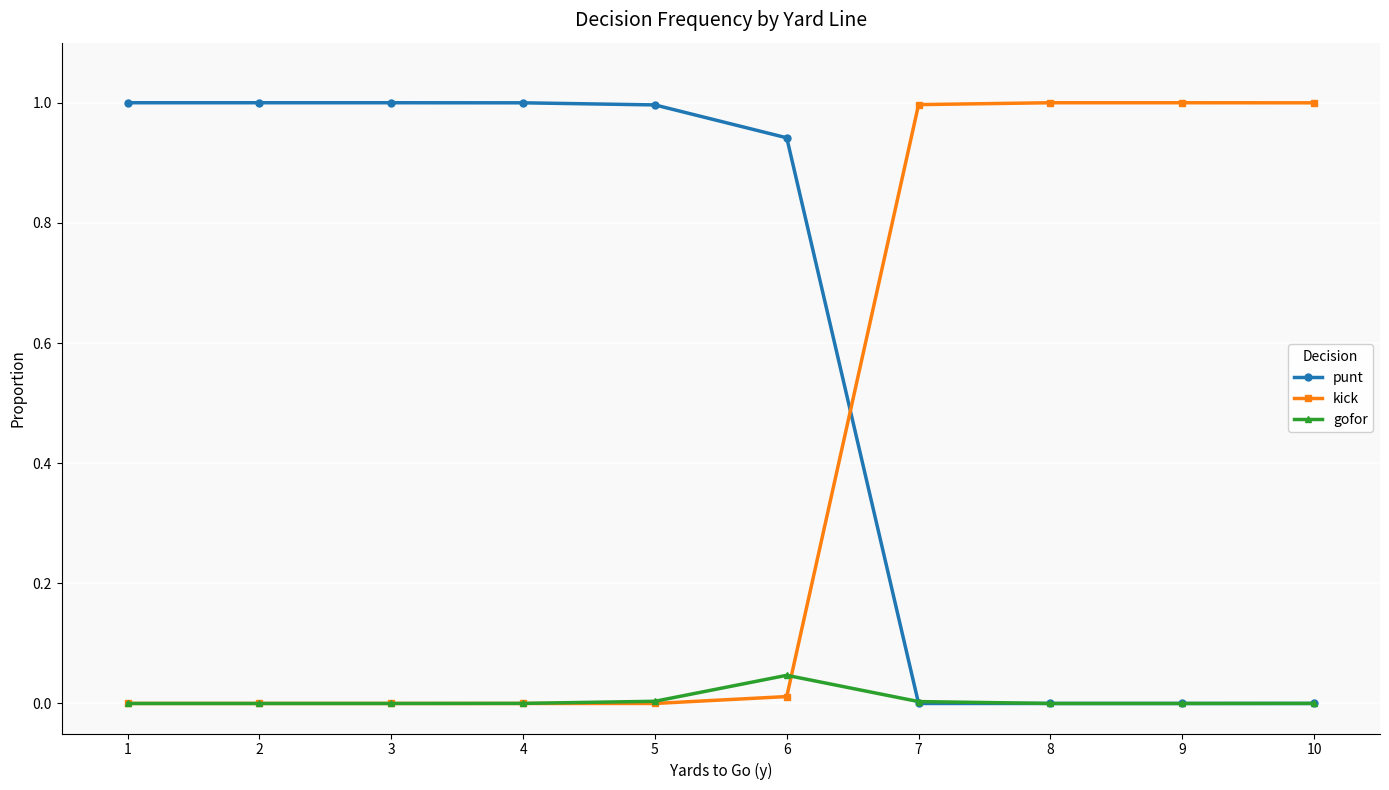

What is the value of the punt point at the 3rd from the left?

1.0